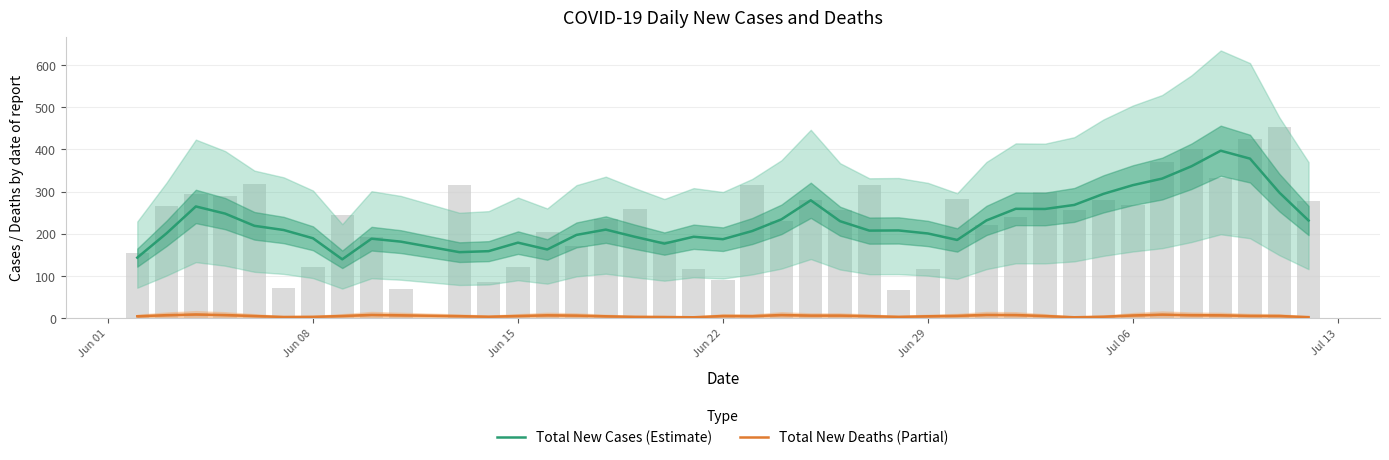

Is the value of Total New Cases (Estimate) at 13 greater than the value of Total New Deaths (Partial) at 15?

Yes